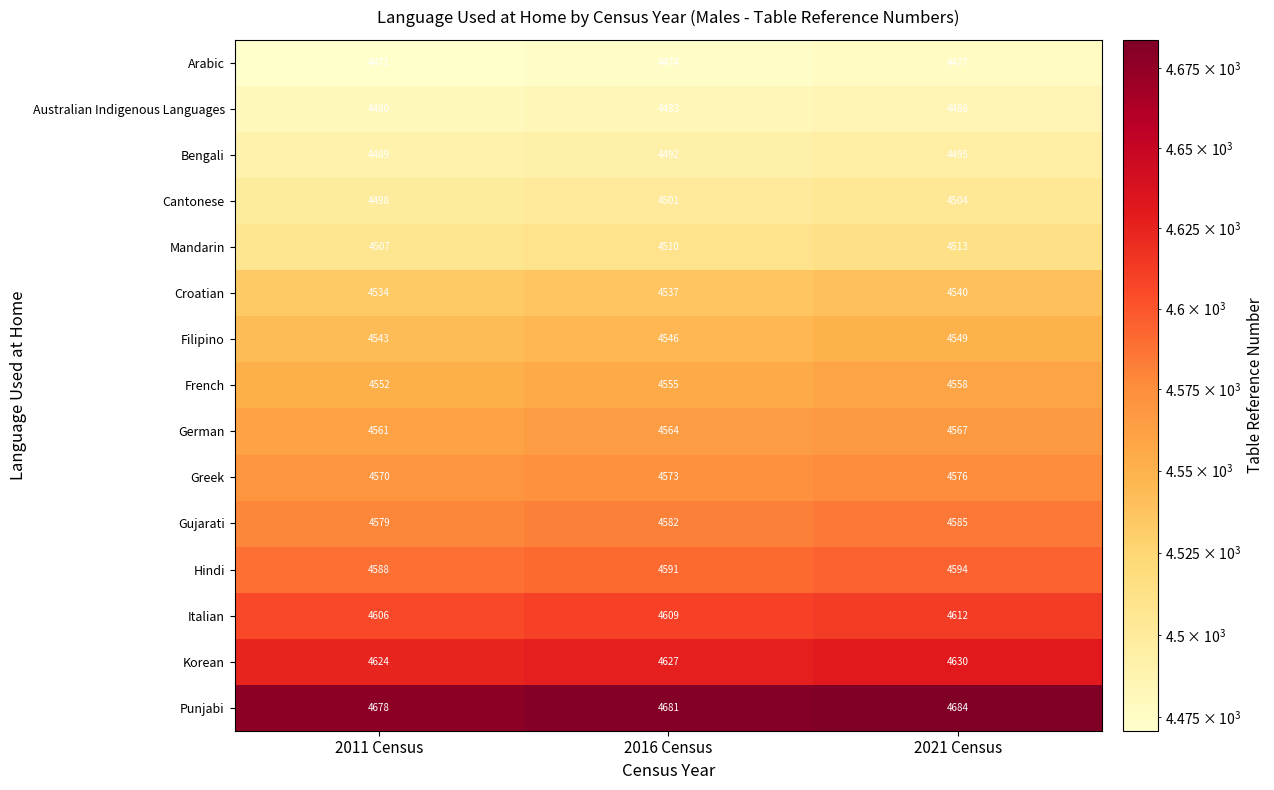

Is it true that Gujarati equals 7787 at 2021 Census?

False